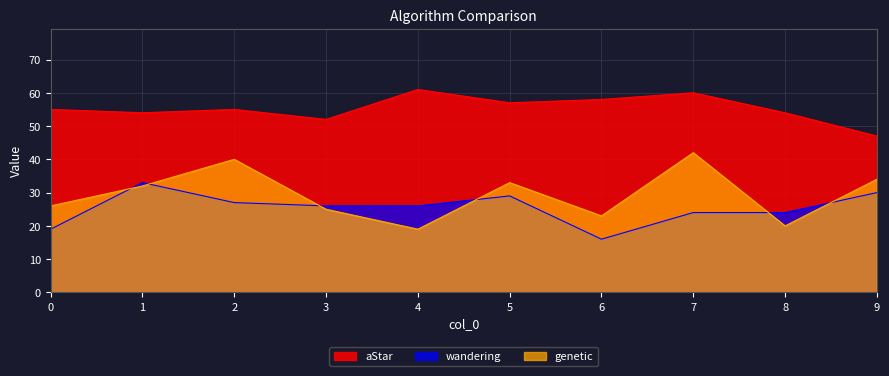

What is the value of the genetic point at the 1st from the left?

26